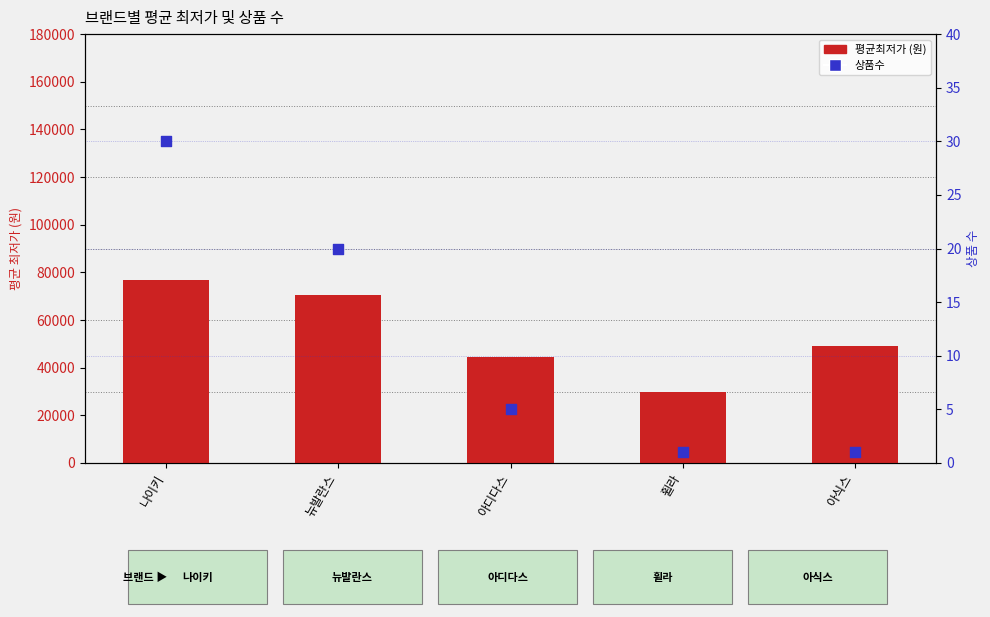

At how many categories does at least one series exceed 26049?

5